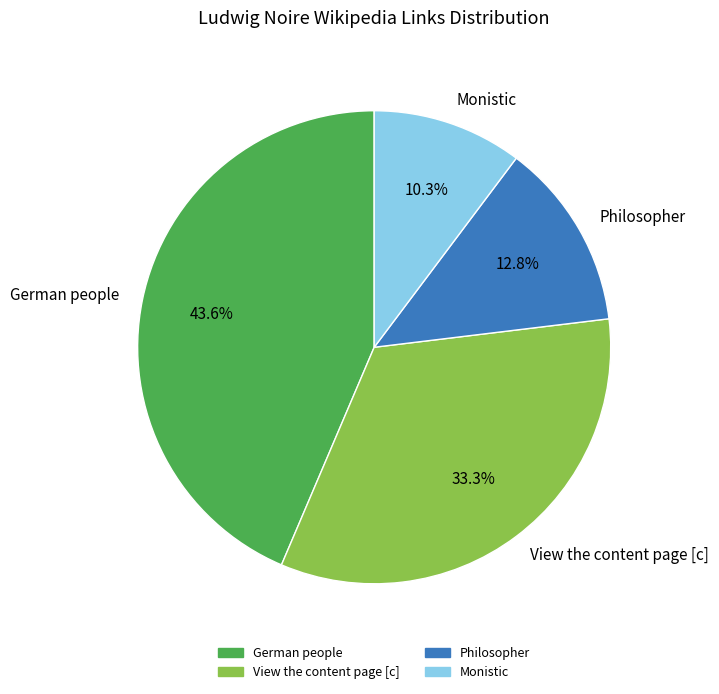

What percentage do German people and View the content page [c] together represent?

76.9%